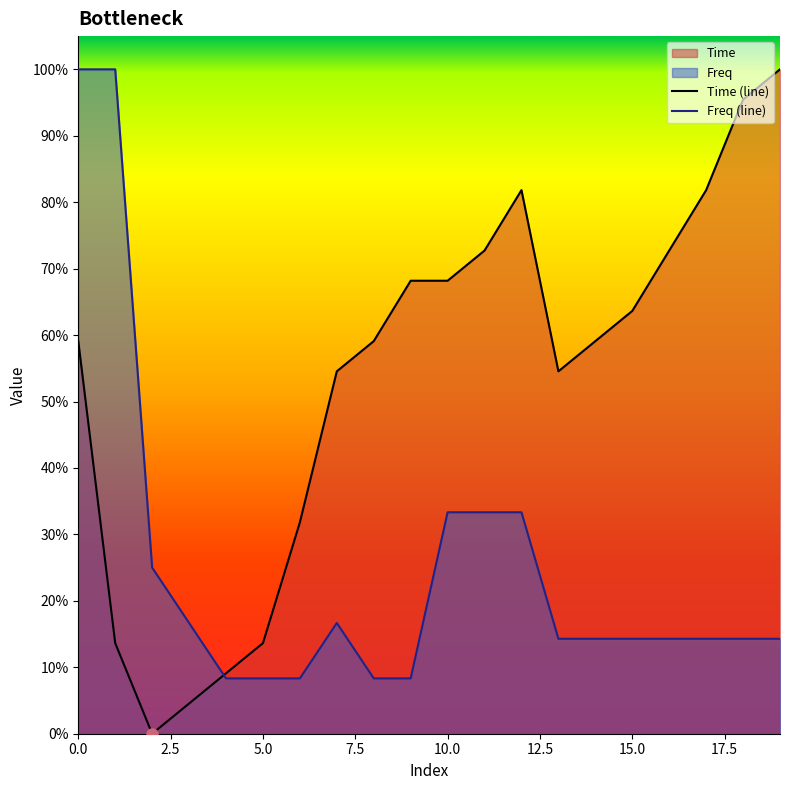

Where is the first local maximum for Time (line)?

12